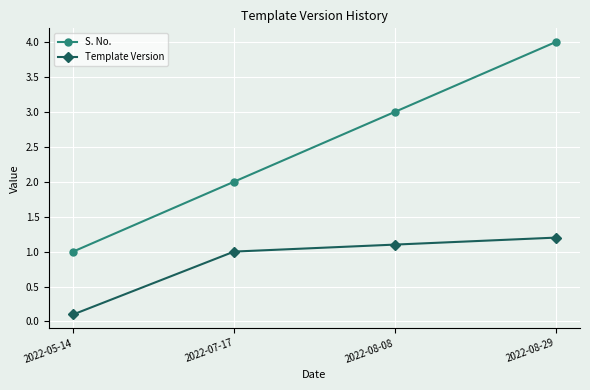

True or false: Template Version and S. No. cross at least once.

False